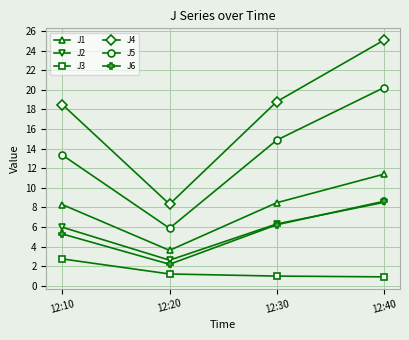

What is the value of the J1 point at the 3rd from the left?

8.5